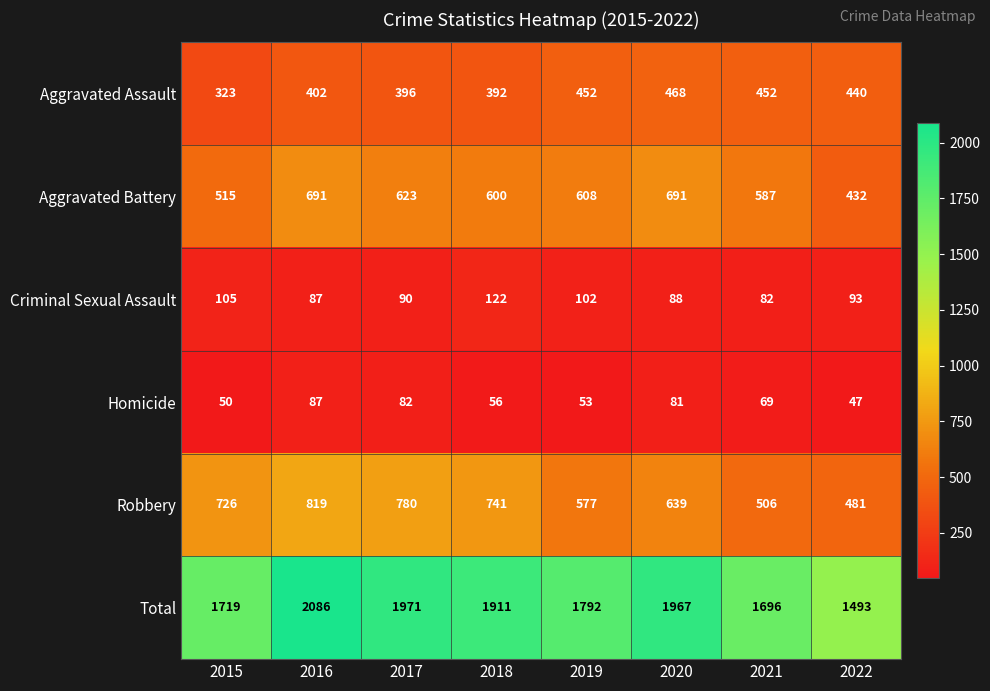

Which series changed the most between 2021 and 2022?

Total